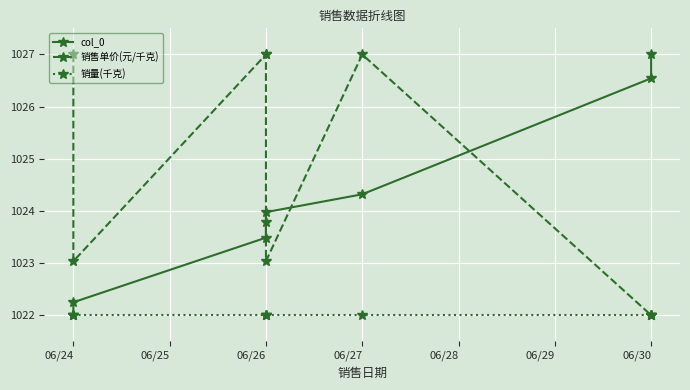

At how many categories does at least one series exceed 1025?

6